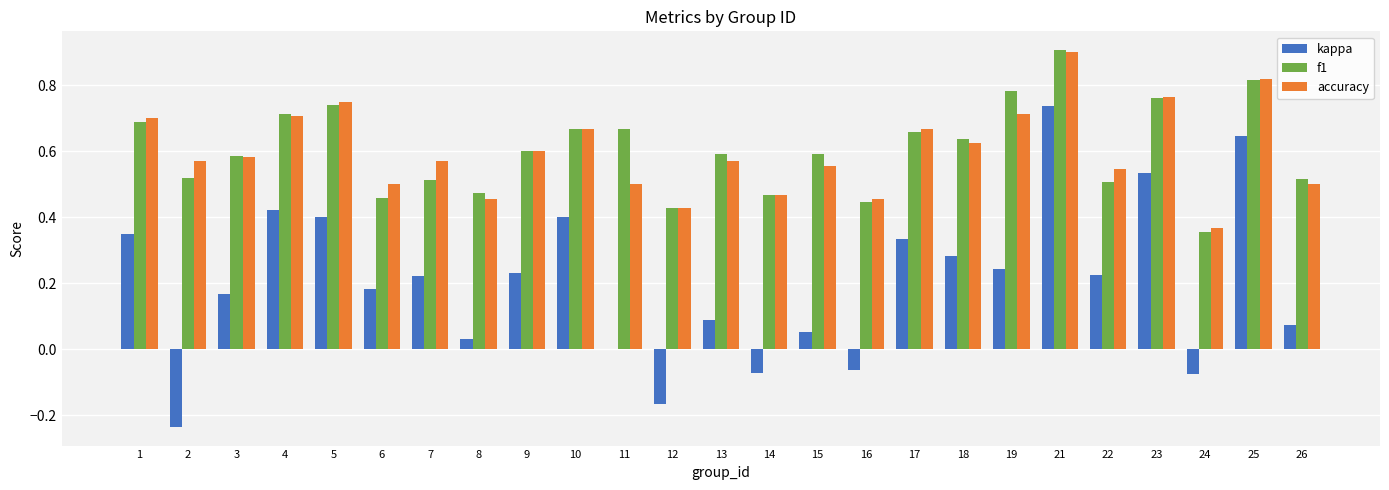

What is the total value across all series at 23?

2.1